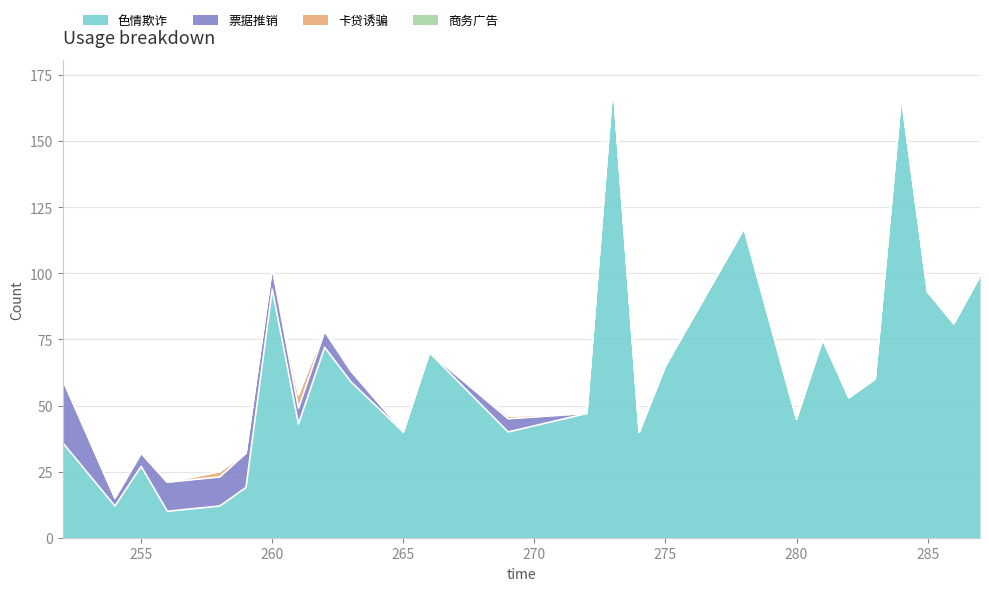

Reading left to right, extract all data points from this chart.

色情欺诈: 252=36	254=12	255=27	256=10	258=12	259=19	260=94	261=43	262=72	263=59	265=40	266=70	269=40	272=47	273=172	274=40	275=65	278=117	280=45	281=75	282=53	283=60	284=167	285=93	286=81	287=99
票据推销: 252=24	254=3	255=5	256=11	258=11	259=13	260=8	261=6	262=6	263=4	265=0	266=0	269=5	272=0	273=0	274=0	275=0	278=0	280=0	281=0	282=0	283=0	284=0	285=0	286=0	287=0
卡贷诱骗: 252=0	254=0	255=0	256=0	258=2	259=0	260=0	261=5	262=1	263=1	265=0	266=0	269=1	272=0	273=0	274=0	275=0	278=0	280=0	281=0	282=0	283=0	284=0	285=0	286=0	287=0
商务广告: 252=0	254=0	255=0	256=0	258=0	259=0	260=0	261=0	262=0	263=0	265=0	266=0	269=0	272=0	273=0	274=0	275=0	278=0	280=0	281=0	282=0	283=0	284=0	285=0	286=0	287=0